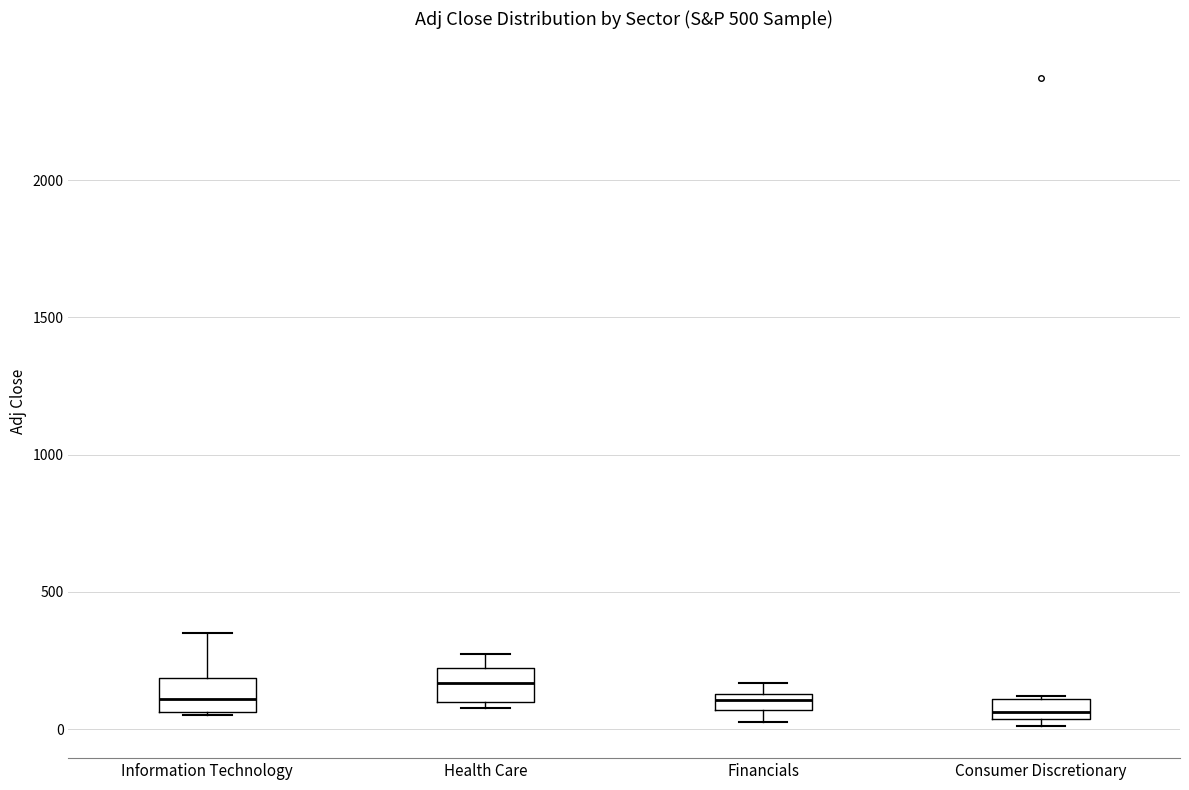

Which box has the highest median line?

Health Care